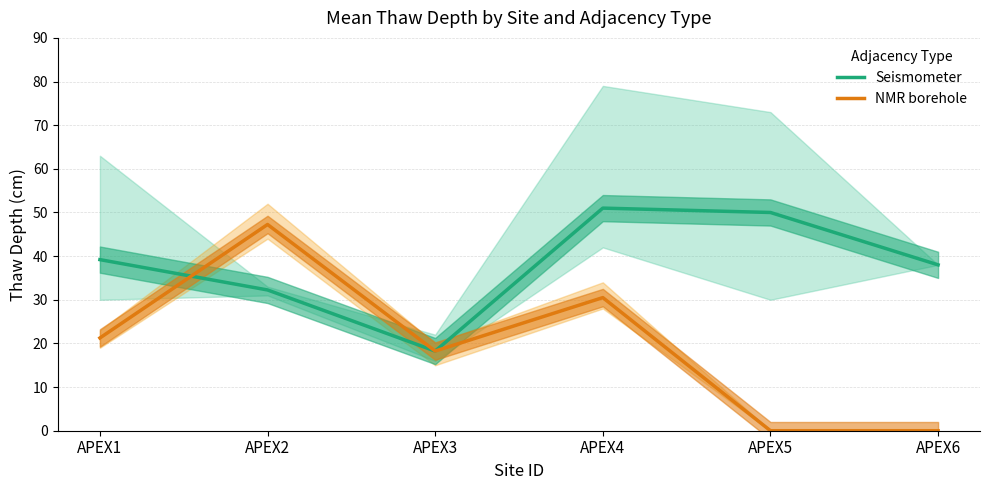

Rank the categories by Seismometer value from lowest to highest.

APEX3, APEX2, APEX6, APEX1, APEX5, APEX4